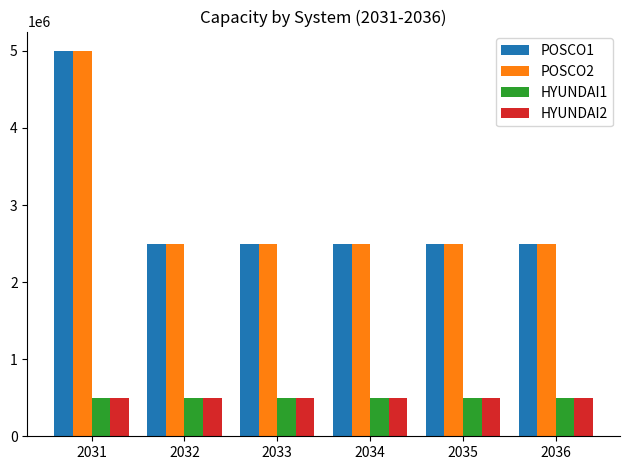

What are all the series names shown in the legend?

POSCO1, POSCO2, HYUNDAI1, HYUNDAI2